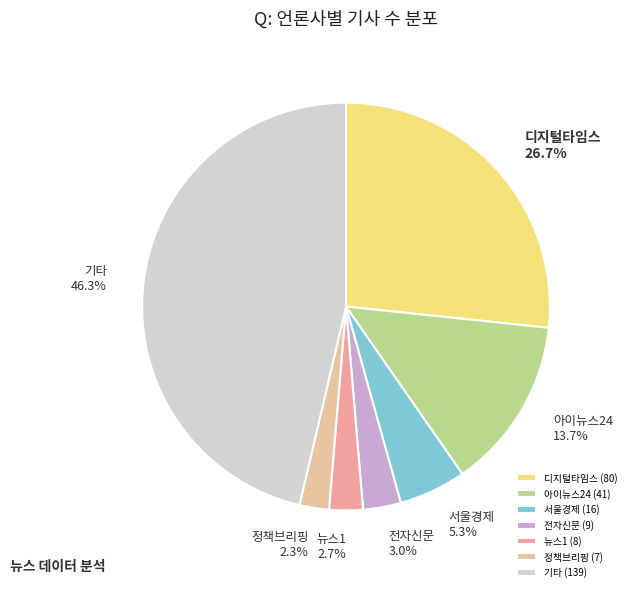

How many slices are in this pie chart?

7